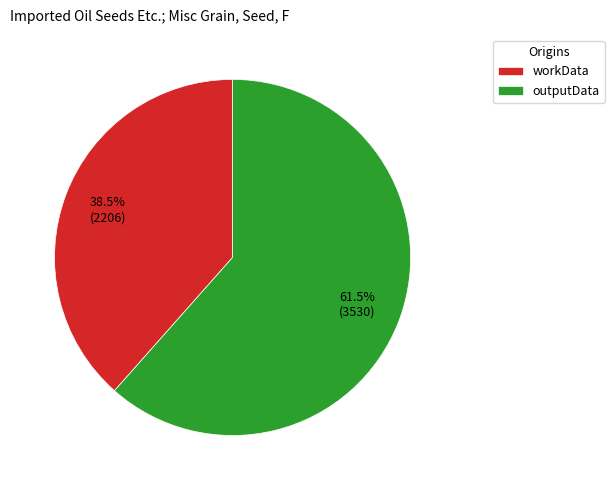

Rank the categories by value from highest to lowest.

outputData, workData